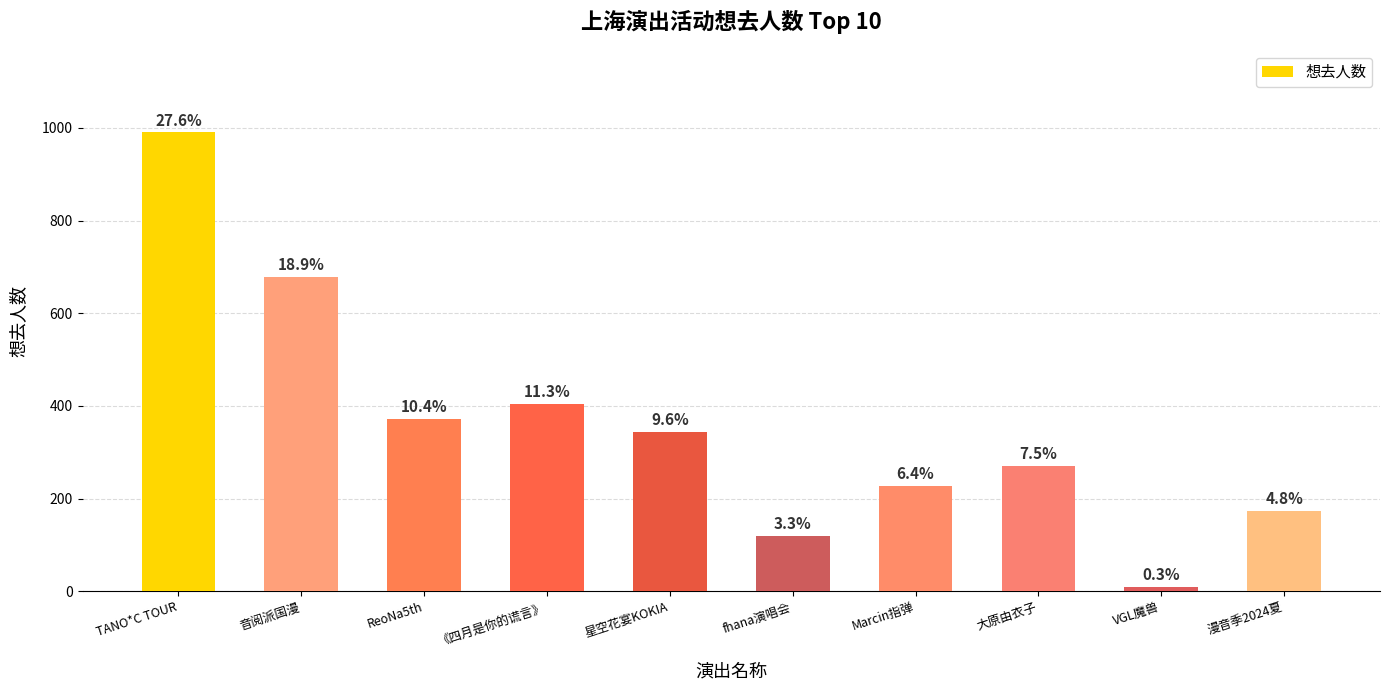

Are the bars horizontal?

No